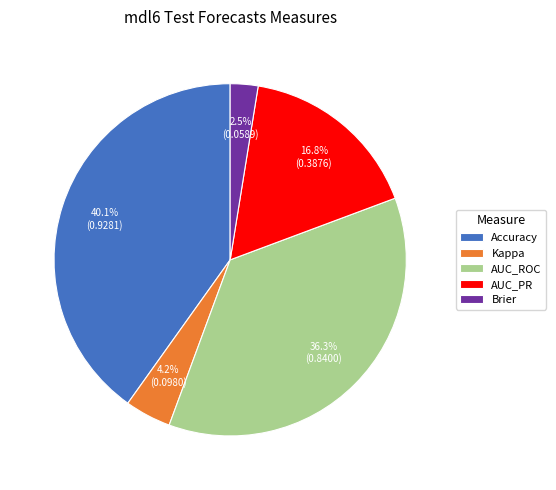

Which has a higher value, Brier or Accuracy?

Accuracy